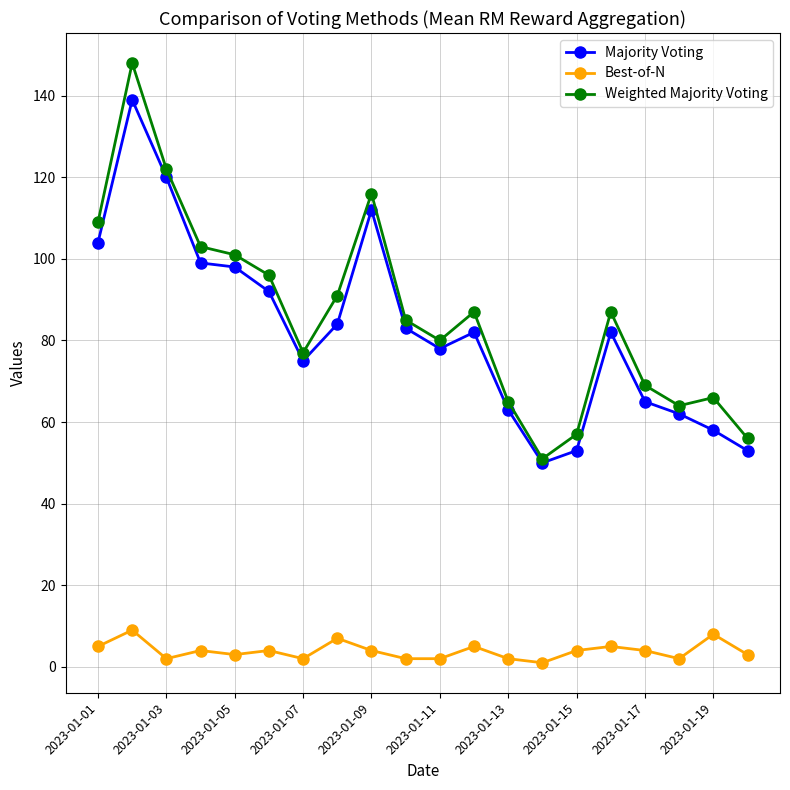

What is the minimum value for Majority Voting?

50